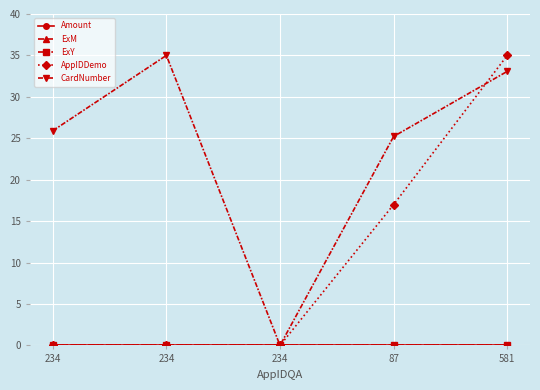

How many lines are shown in the chart?

5